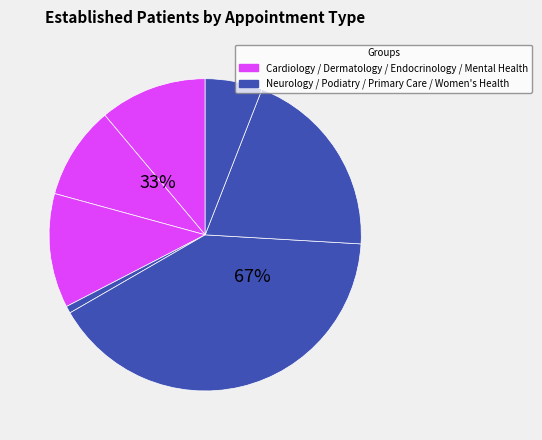

To the nearest percent, what percentage of the pie is WOMEN'S HEALTH?

6%